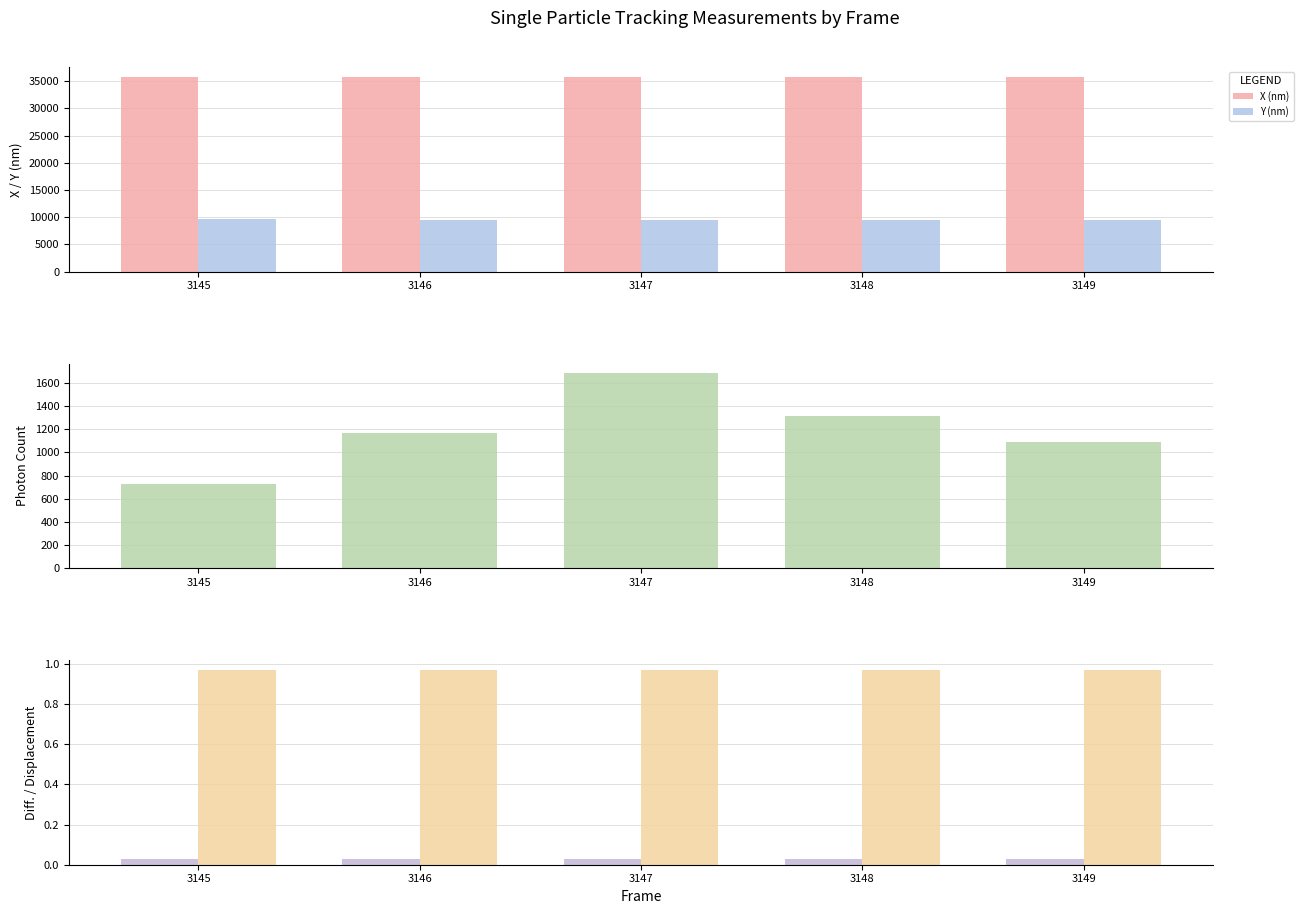

Which category has the highest value across all series?

3145